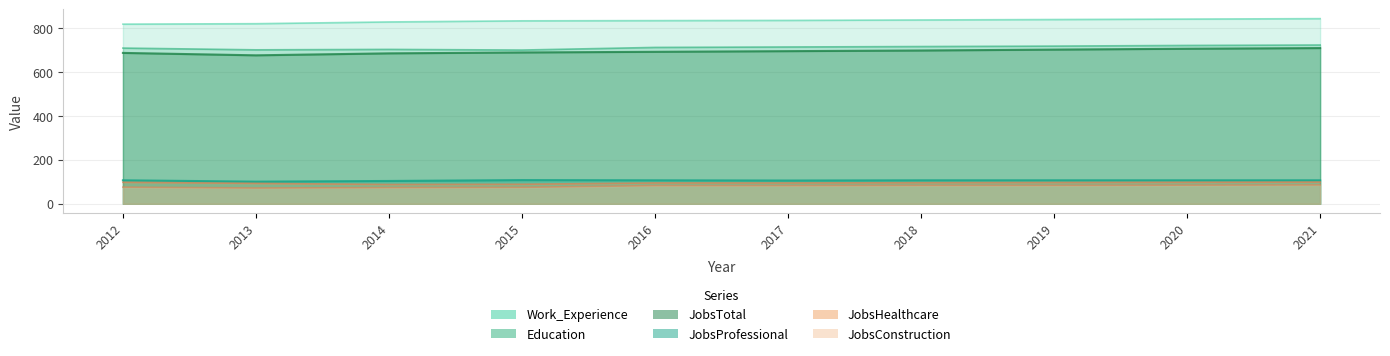

Is the value of JobsConstruction at 2018 greater than the value of JobsTotal at 2019?

No